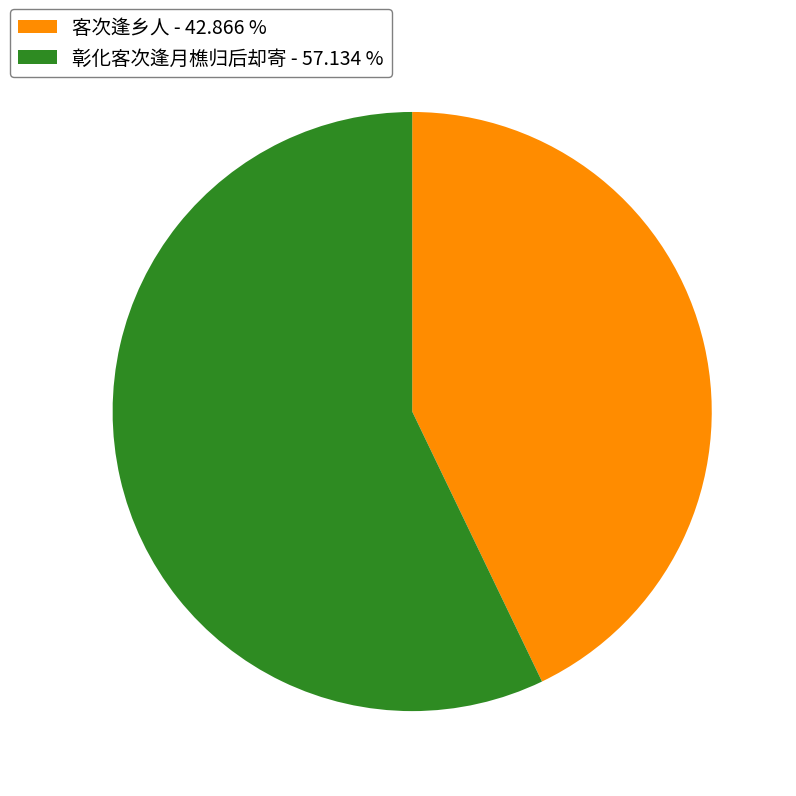

Does 彰化客次逢月樵归后却寄 - 57.134 % represent more than half of the total?

Yes